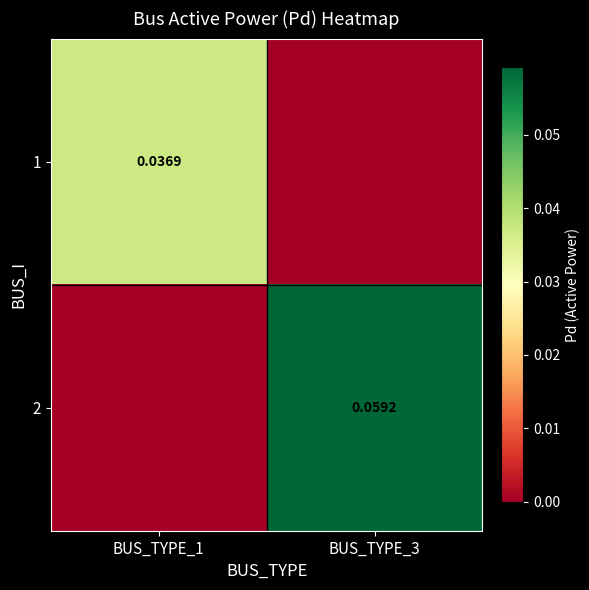

Which has a higher value, BUS_TYPE_3 or BUS_TYPE_1?

BUS_TYPE_1